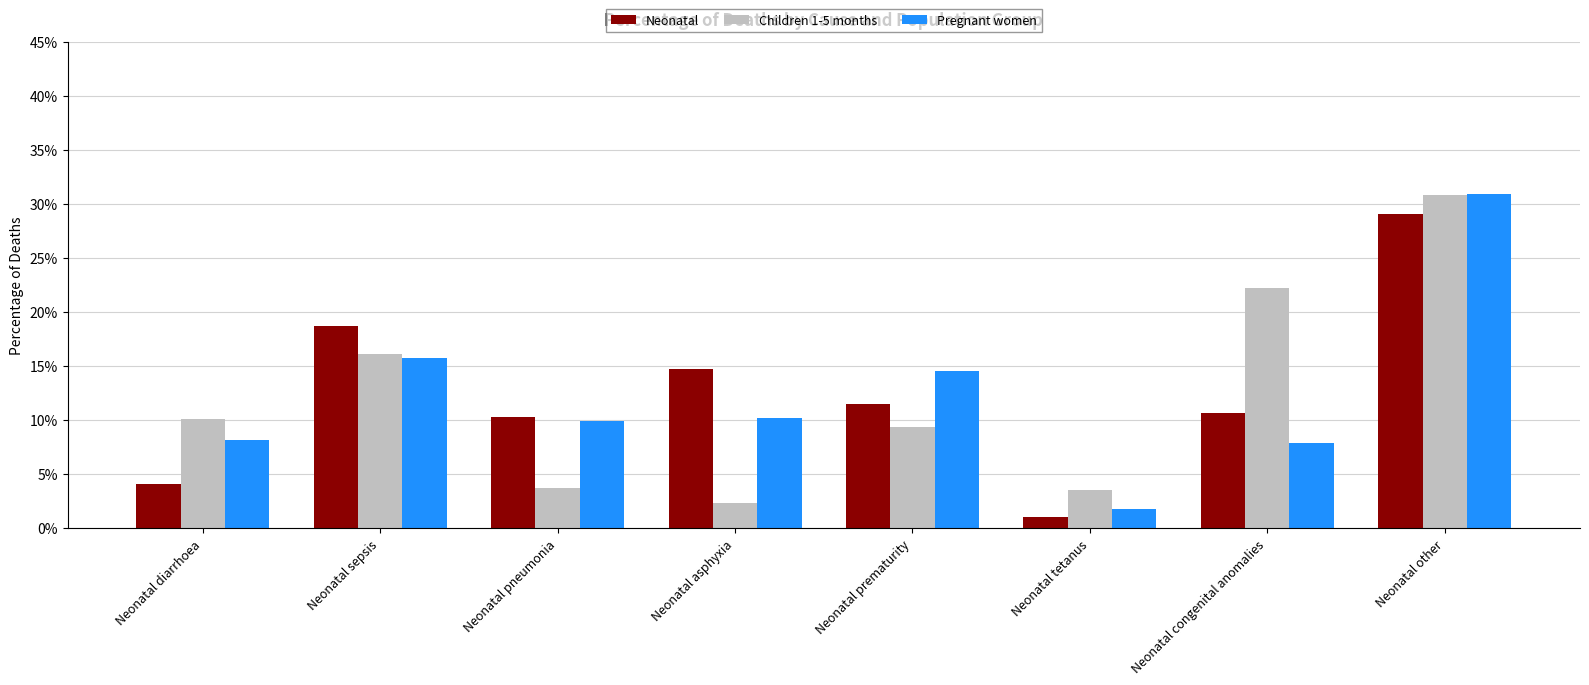

What are all the series names shown in the legend?

Neonatal, Children 1-5 months, Pregnant women